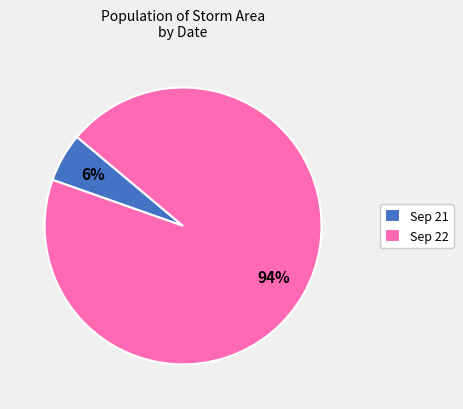

What percentage is the Sep 21 slice, to the nearest percent?

6%